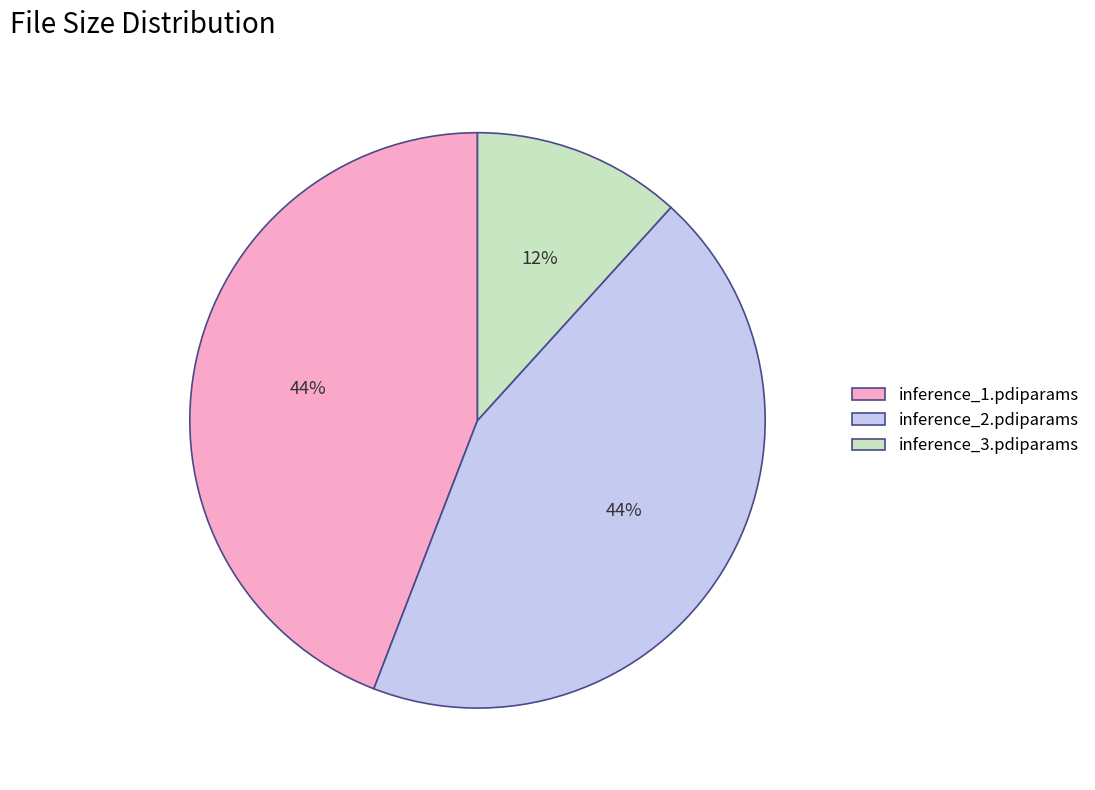

What percentage is the inference_2.pdiparams slice, to the nearest percent?

44%